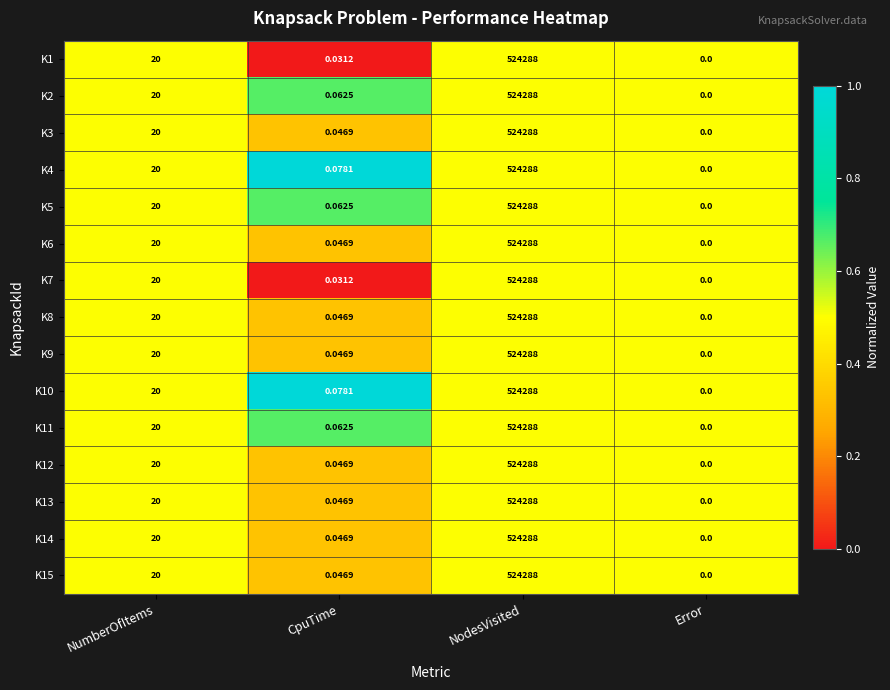

List the labels in order of K8 value, largest first.

NodesVisited, NumberOfItems, CpuTime, Error